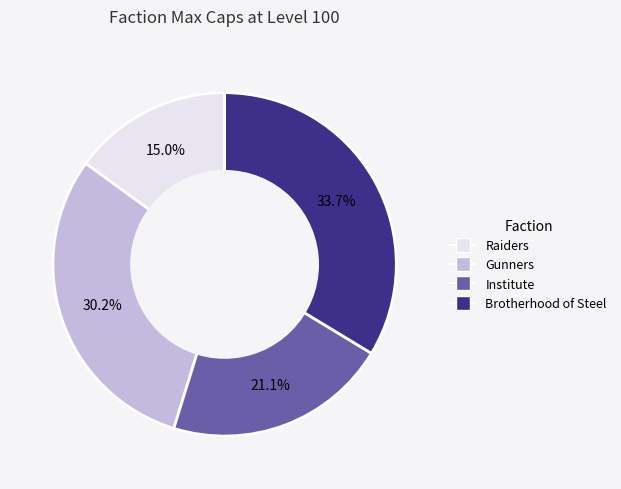

True or false: Raiders accounts for 4% of the total.

False